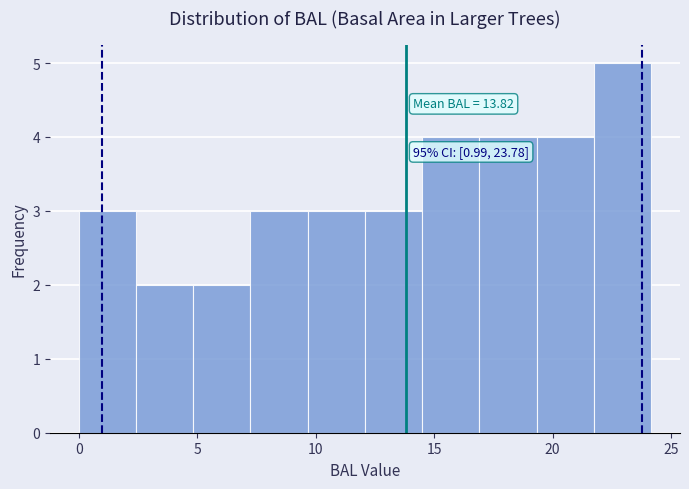

Which range on the x-axis has the tallest bar?

21.5 to 24.0